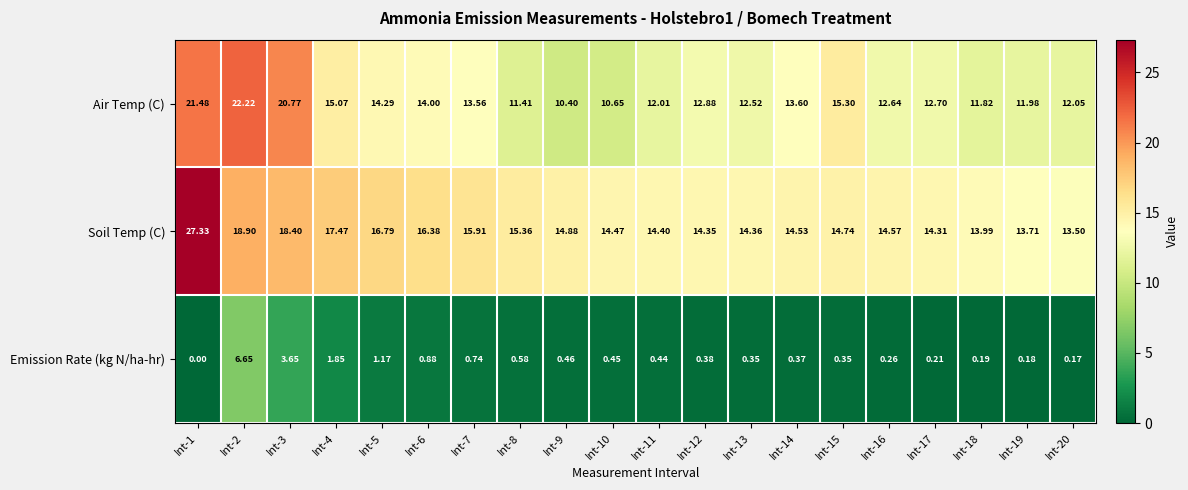

Which series changed the most between Int-3 and Int-19?

Air Temp (C)